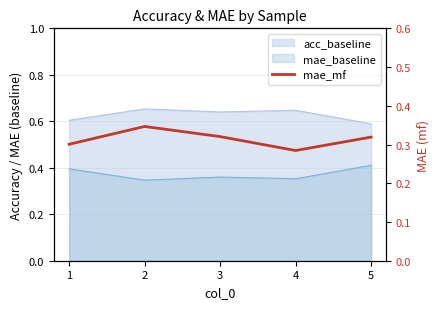

How many lines are shown in the chart?

1